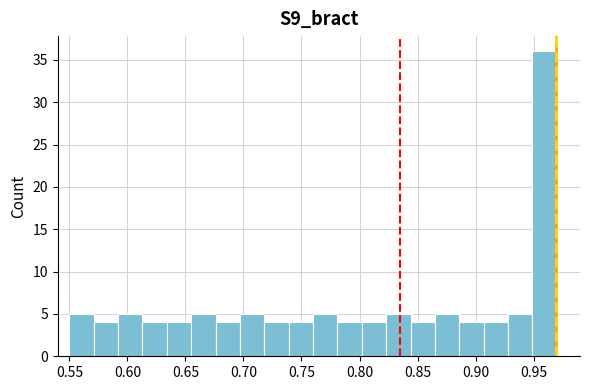

Reading left to right, list every bar in this chart as the range it spans on the x-axis followed by its height. Neither the bar edges nor the heights are printed on the chart, so give them approximately, as read against the axes.

0.550 to 0.571: 5
0.571 to 0.592: 4
0.592 to 0.613: 5
0.613 to 0.634: 4
0.634 to 0.655: 4
0.655 to 0.676: 5
0.676 to 0.697: 4
0.697 to 0.718: 5
0.718 to 0.739: 4
0.739 to 0.760: 4
0.760 to 0.781: 5
0.781 to 0.802: 4
0.802 to 0.823: 4
0.823 to 0.844: 5
0.844 to 0.865: 4
0.865 to 0.886: 5
0.886 to 0.907: 4
0.907 to 0.928: 4
0.928 to 0.949: 5
0.949 to 0.970: 36